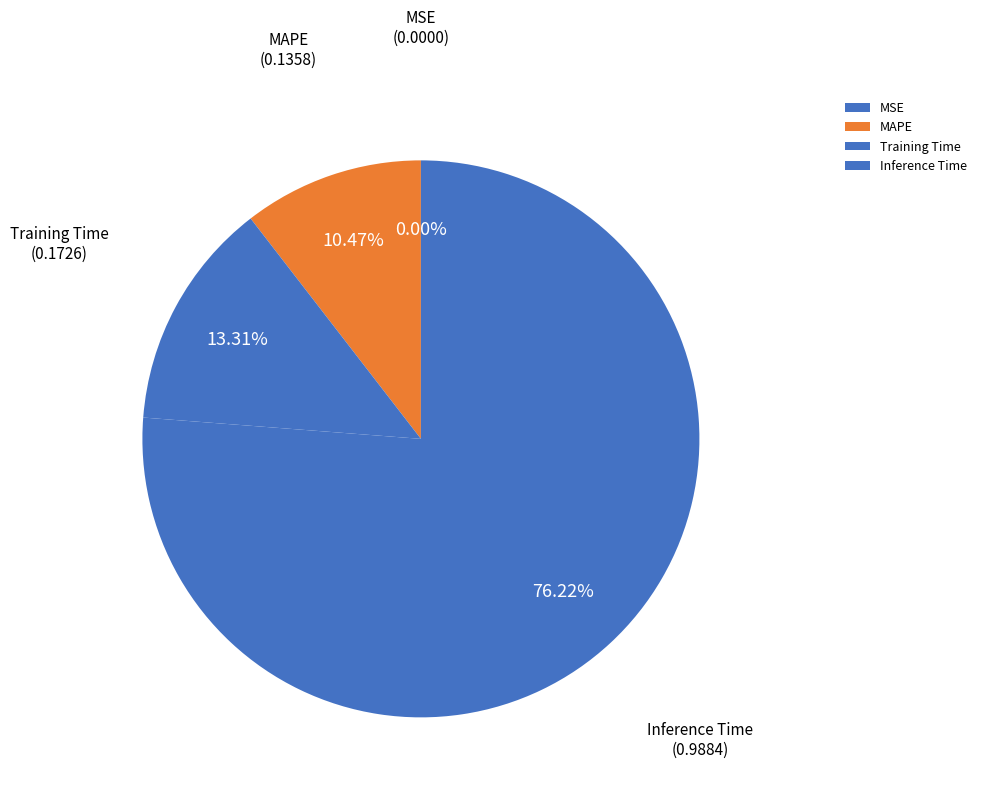

Between Inference Time and Training Time, which is larger?

Inference Time